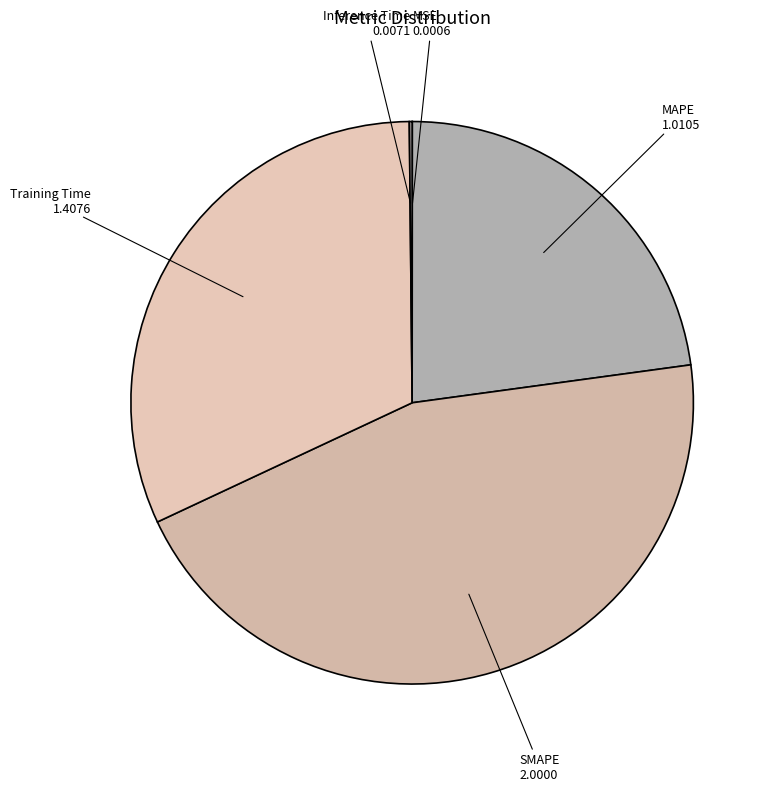

Approximately how many times larger is the value at SMAPE compared to Training Time?

1.4